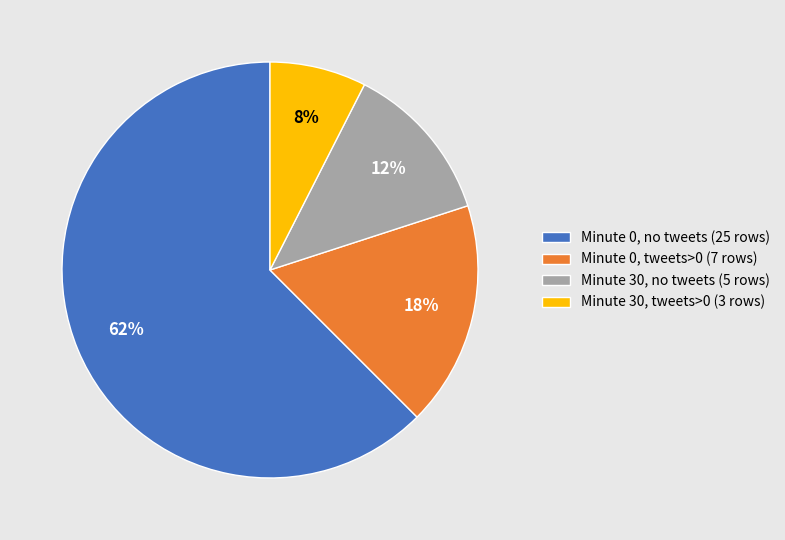

How many segments does this pie chart have?

4